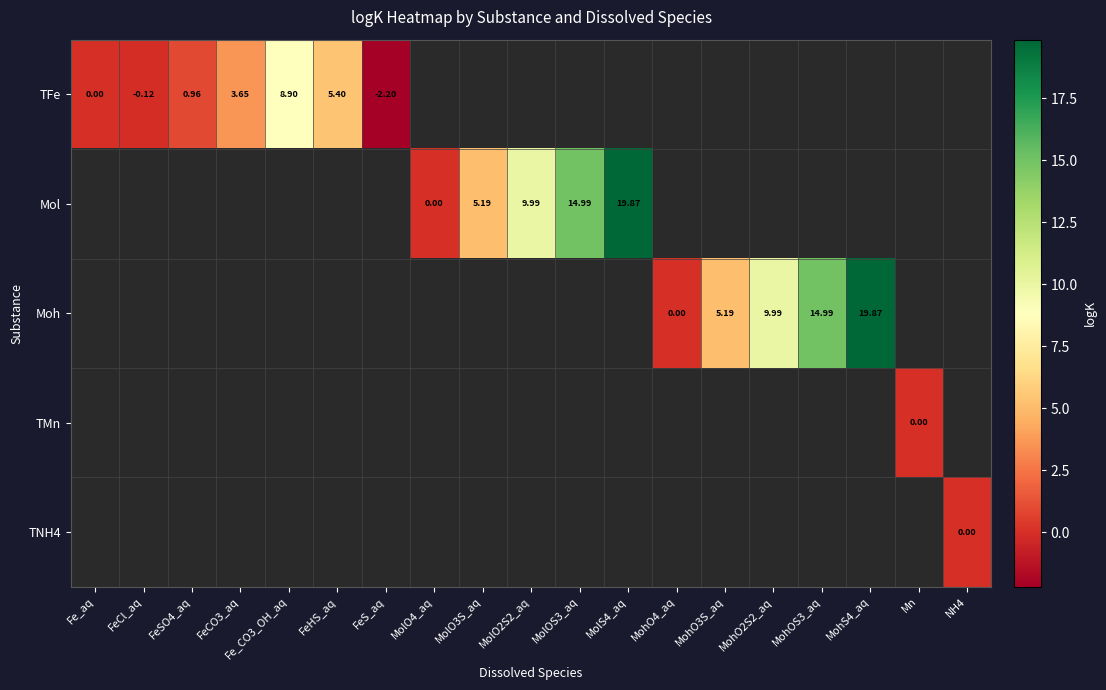

Between Fe_aq and FeSO4_aq, which is larger?

FeSO4_aq